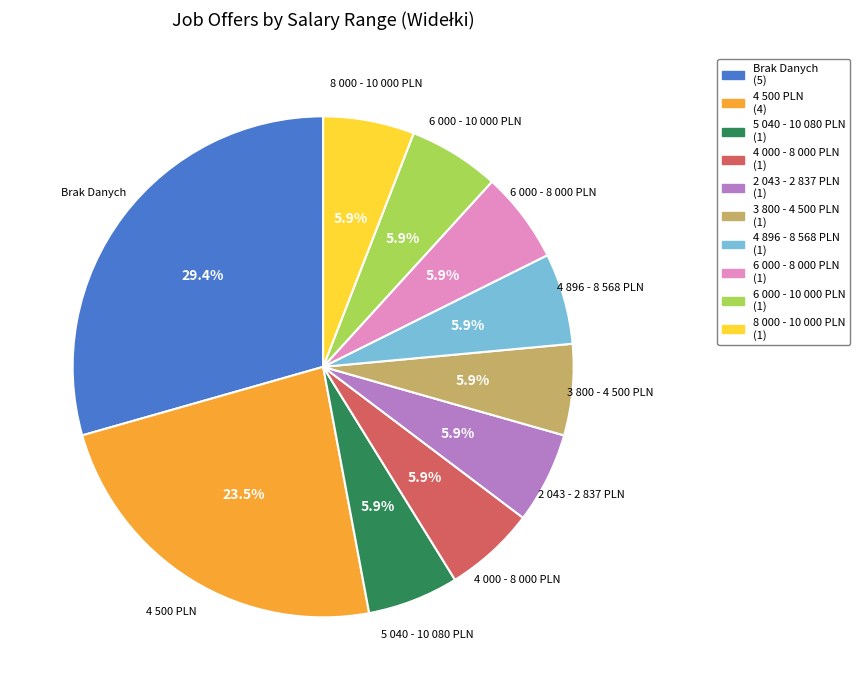

Does 5 040 - 10 080 PLN represent more than half of the total?

No